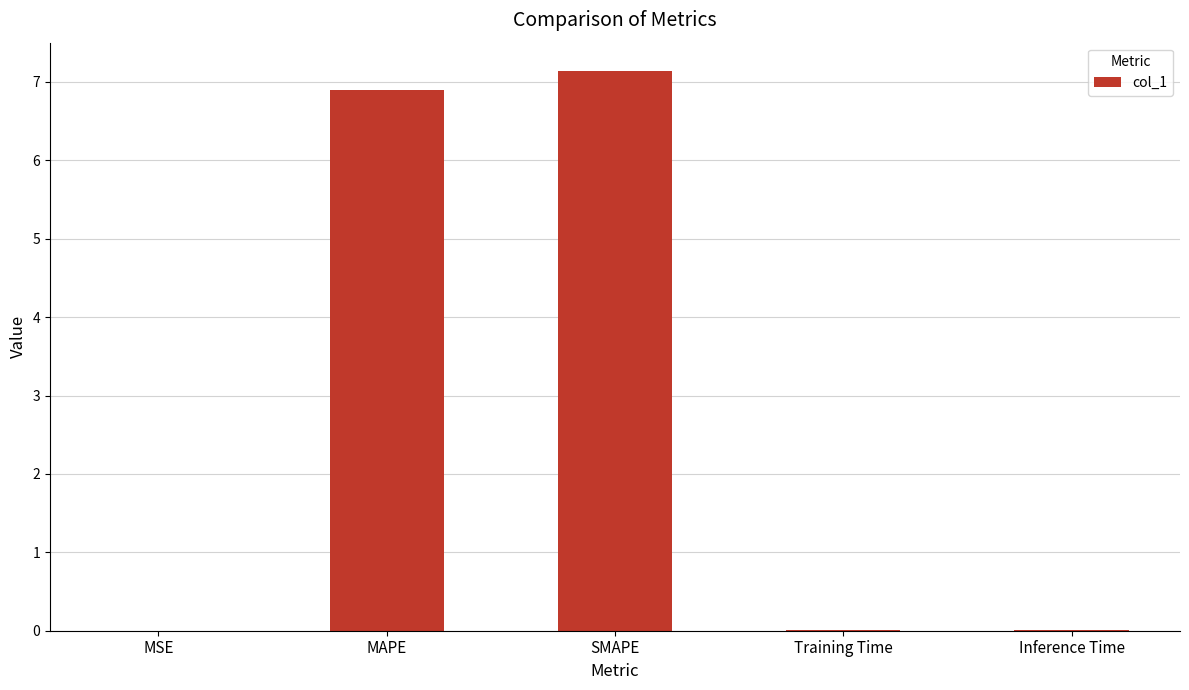

Between SMAPE and MSE, which is larger?

SMAPE